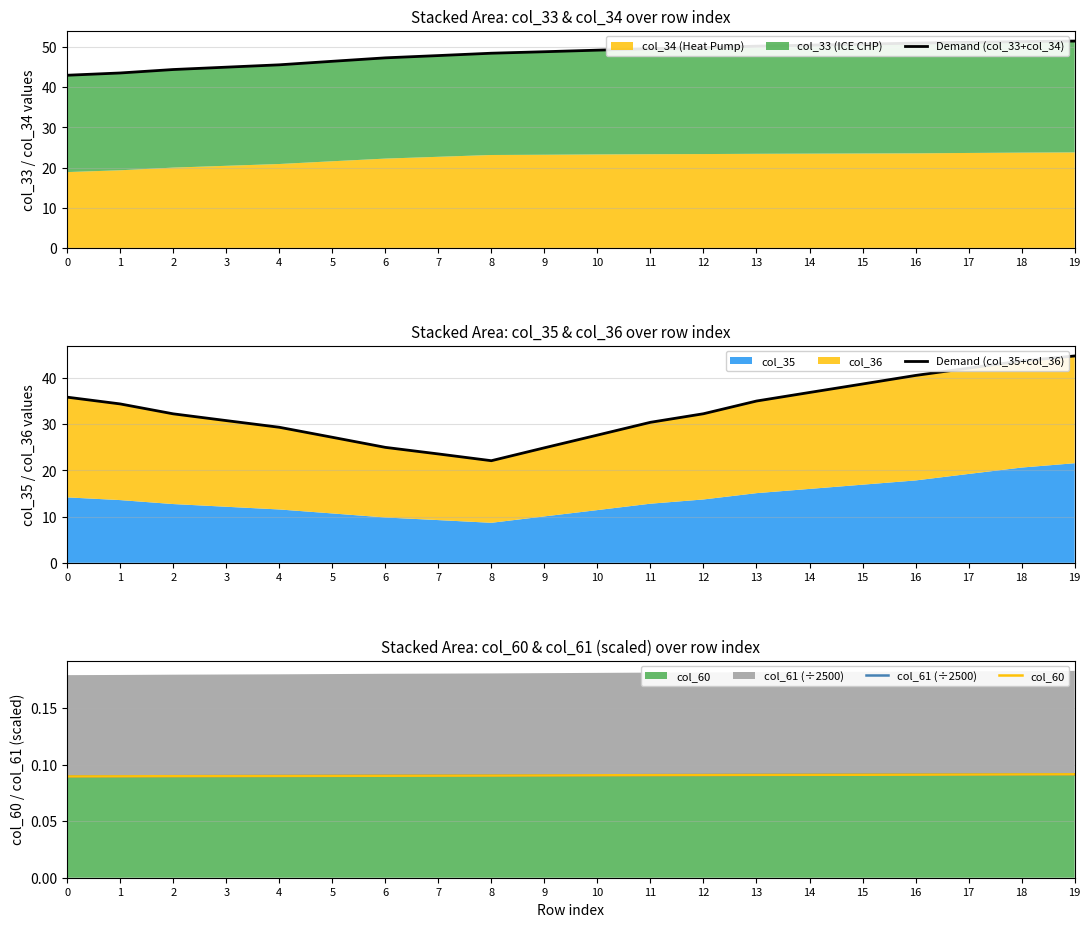

Reading left to right, extract all data points from this chart.

Demand (col_33+col_34): 43.0	43.6	44.4	45.0	45.6	46.5	47.3	47.9	48.5	48.9	49.2	49.6	49.9	50.2	50.5	50.7	51.0	51.2	51.4	51.5
Demand (col_35+col_36): 35.9	34.4	32.3	30.8	29.4	27.2	25.0	23.6	22.1	24.9	27.7	30.4	32.3	35.0	36.9	38.7	40.6	42.2	43.7	44.8
col_61 (÷2500): 0.1	0.1	0.1	0.1	0.1	0.1	0.1	0.1	0.1	0.1	0.1	0.1	0.1	0.1	0.1	0.1	0.1	0.1	0.1	0.1
col_60: 0.1	0.1	0.1	0.1	0.1	0.1	0.1	0.1	0.1	0.1	0.1	0.1	0.1	0.1	0.1	0.1	0.1	0.1	0.1	0.1